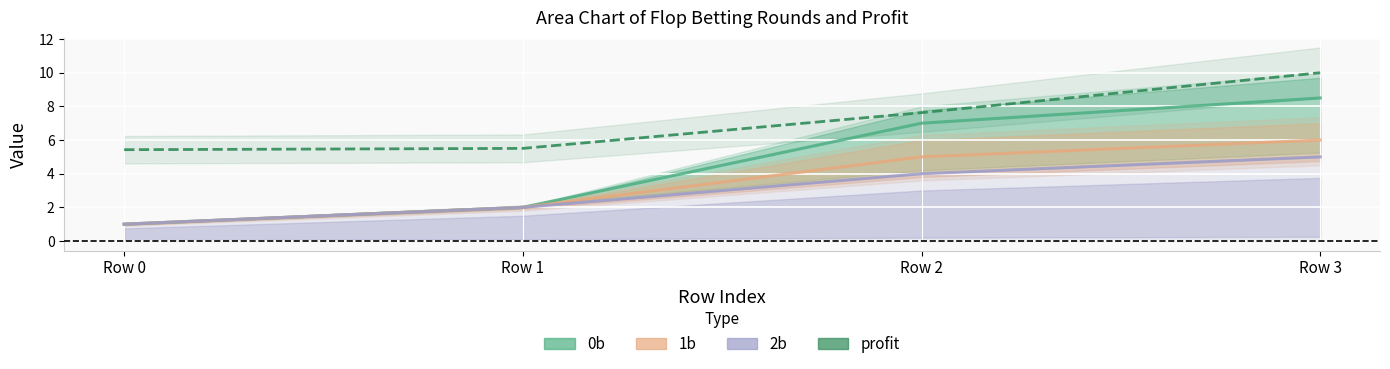

True or false: profit and 1b cross at least once.

False